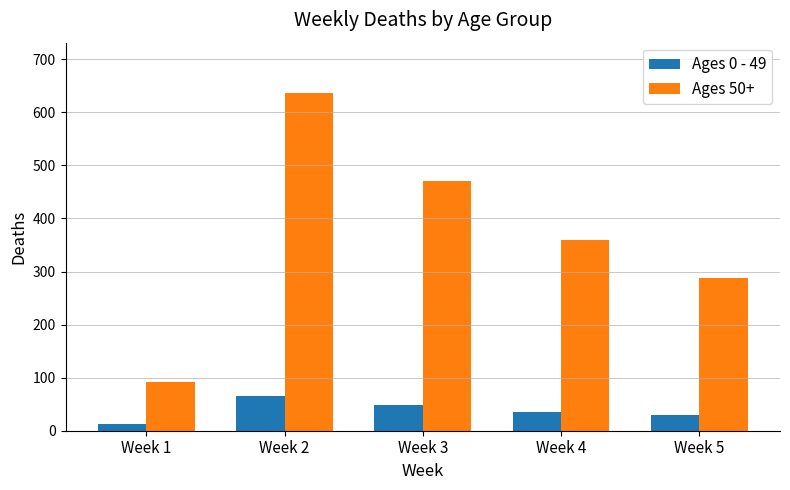

What is the difference between the highest and lowest values at Week 4?

323